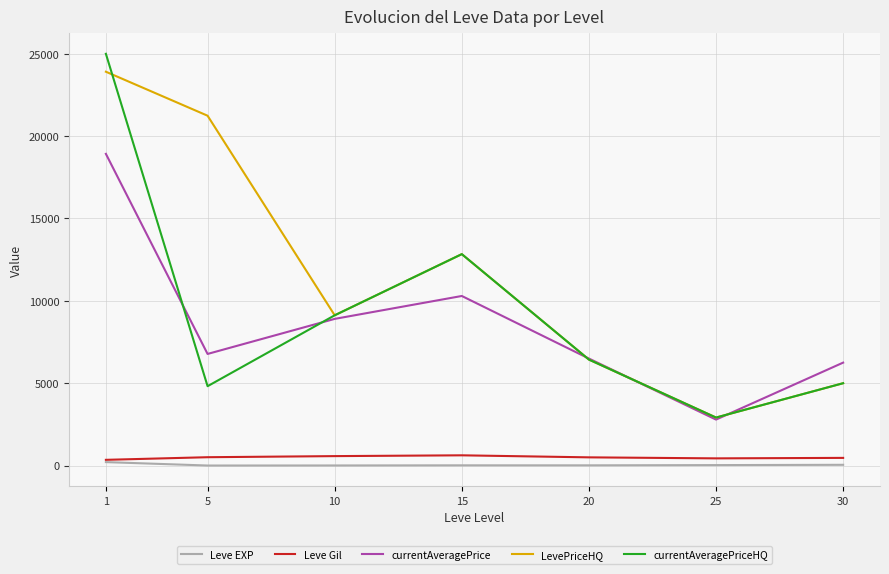

At which label does Leve EXP first exceed 15?

1